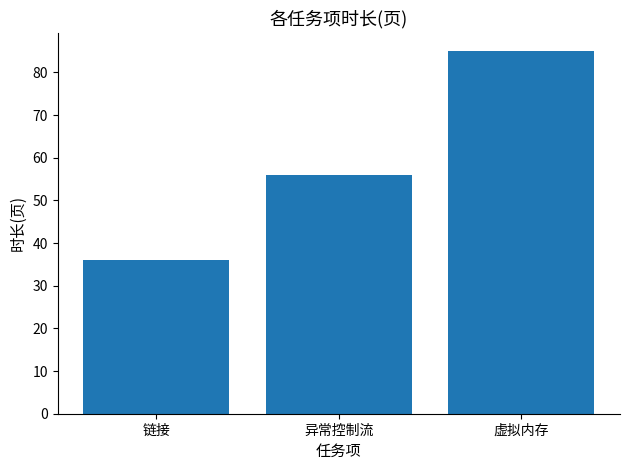

True or false: the data shows 85 at 虚拟内存.

True